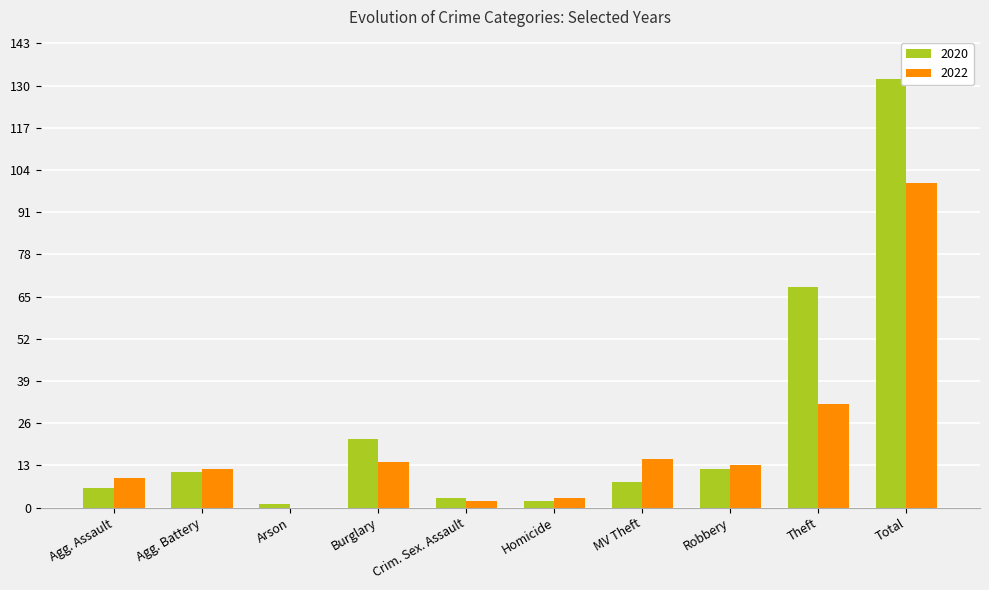

What is the sum of all 2022 values?

200